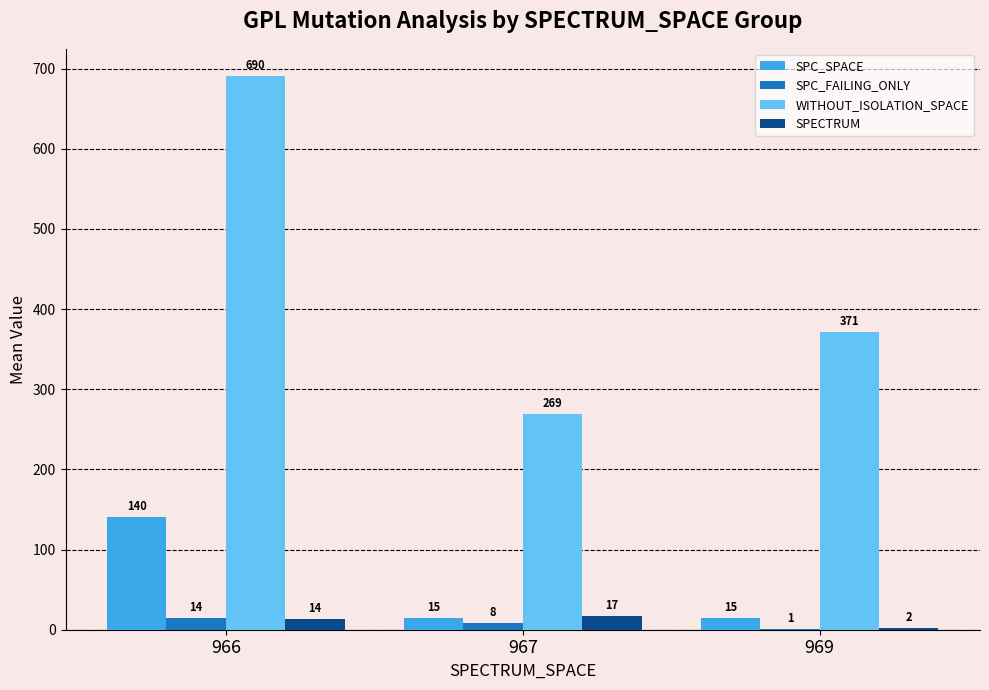

Which series changed the most between 966 and 969?

WITHOUT_ISOLATION_SPACE